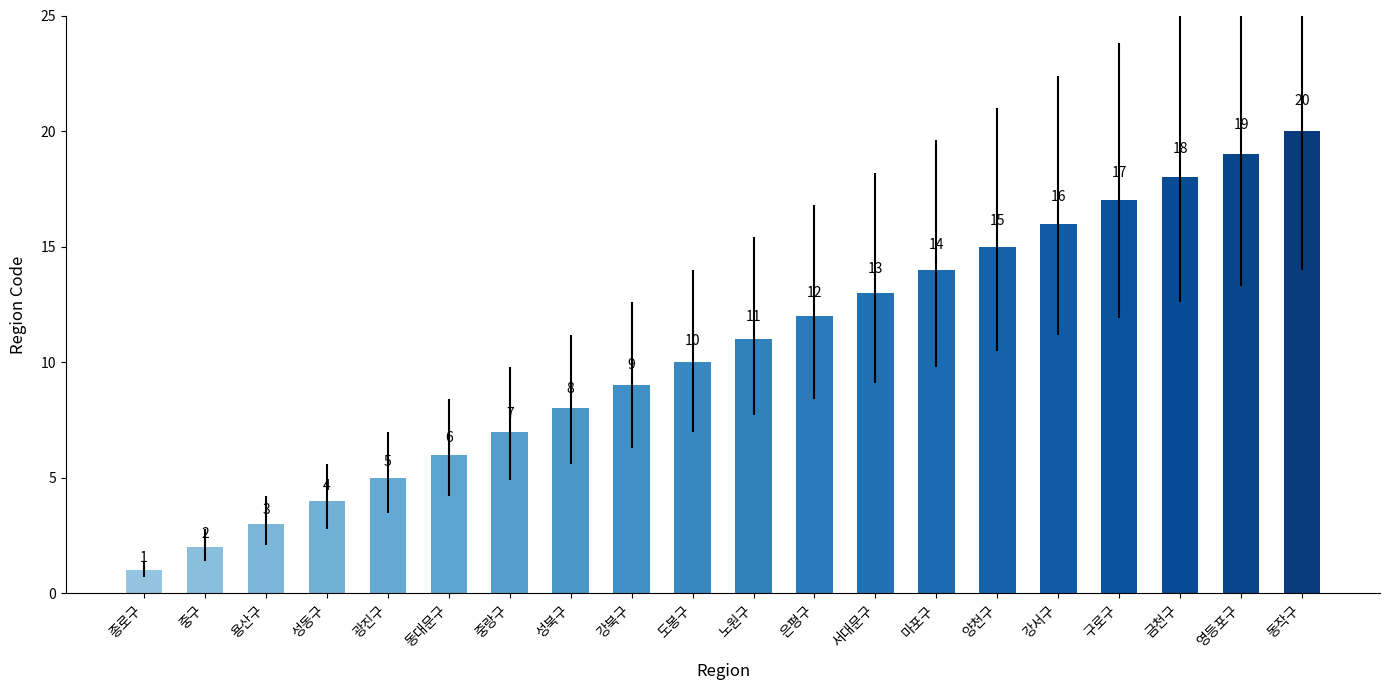

What is the change in value from 용산구 to 동대문구?

+3